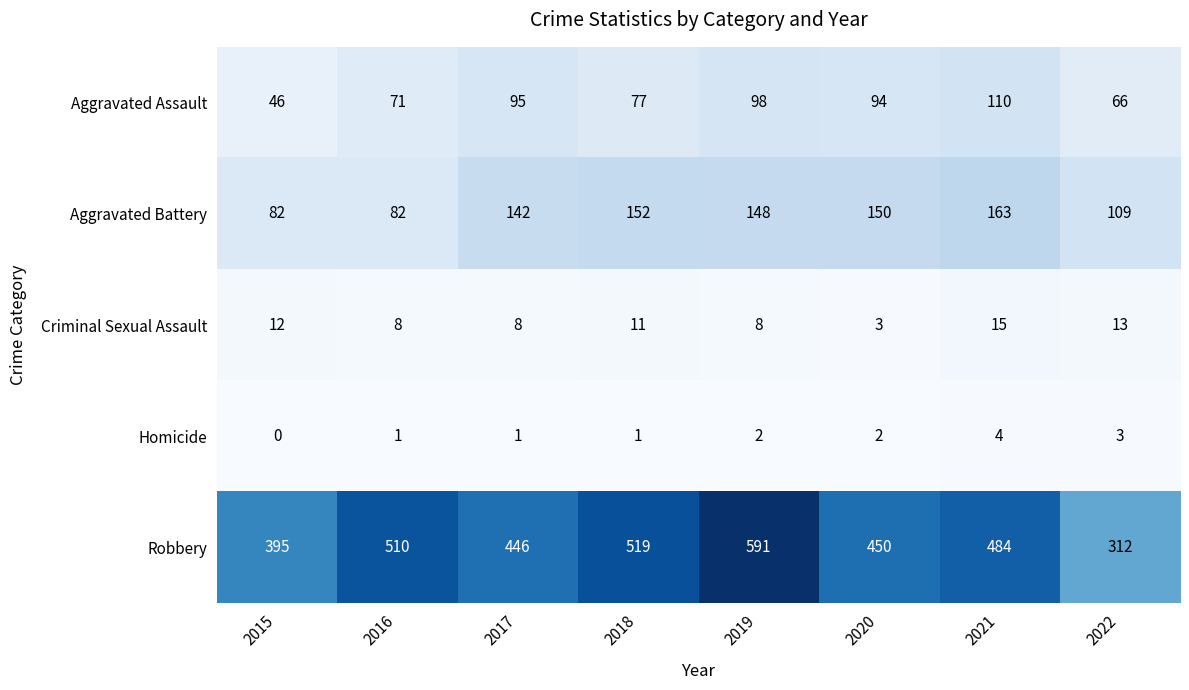

What is the total value across all series at 2017?

692